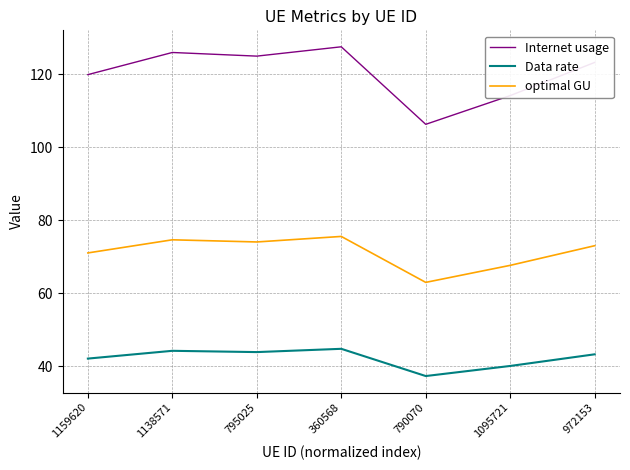

What is the total value across all series at 360568?

247.8